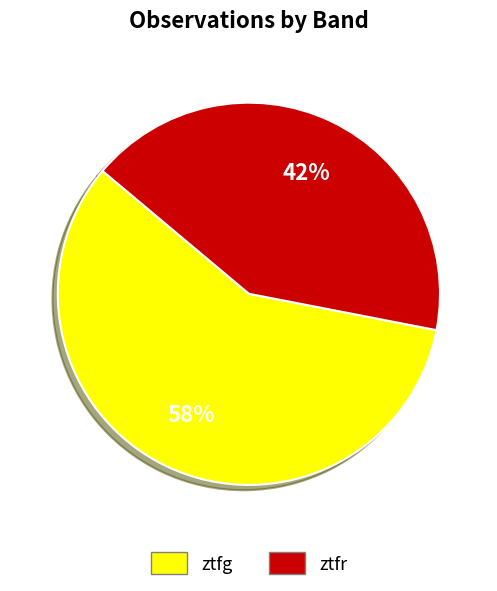

To the nearest percent, what portion does ztfg represent?

58%